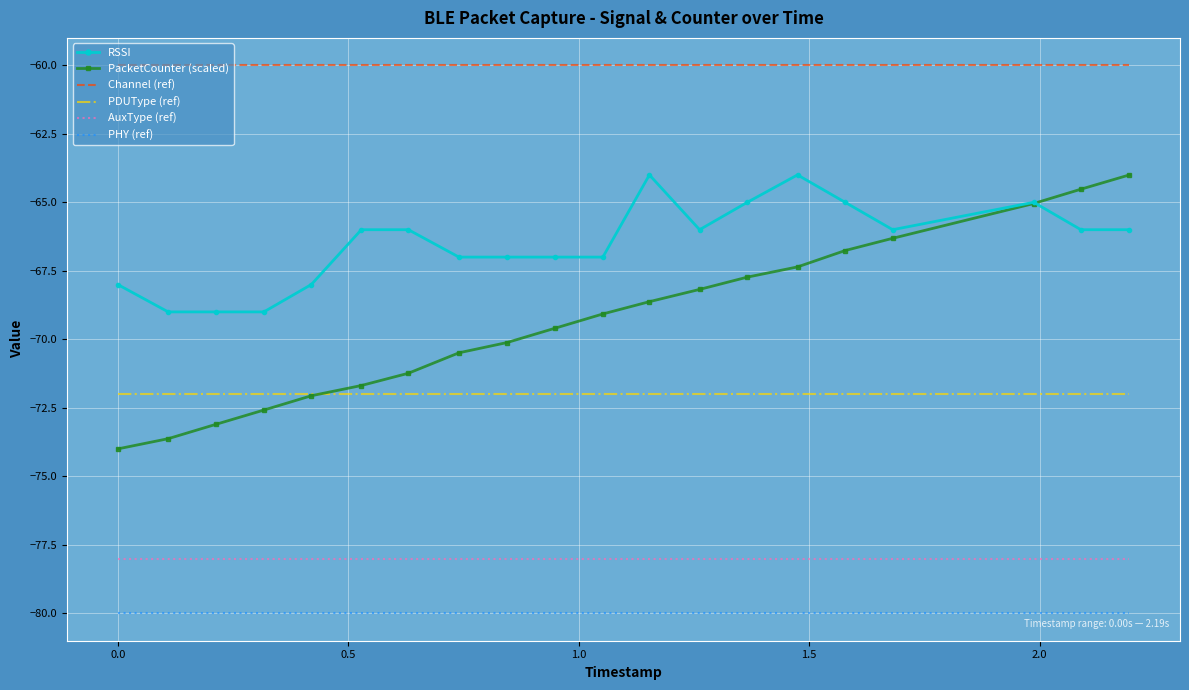

What is the smallest value displayed?

-80.0